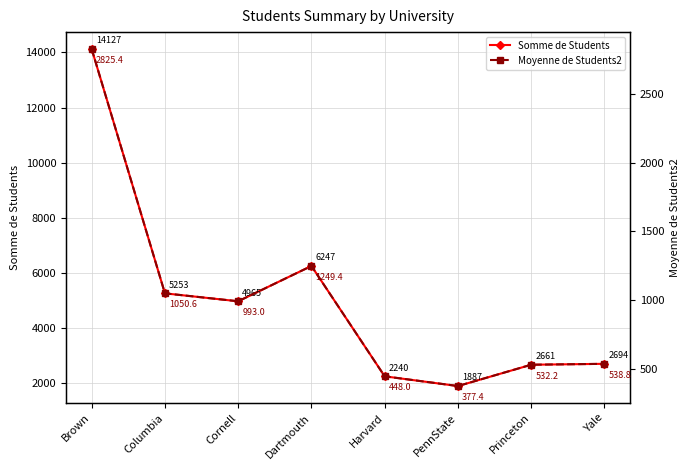

Which series has the largest range (max minus min)?

Somme de Students